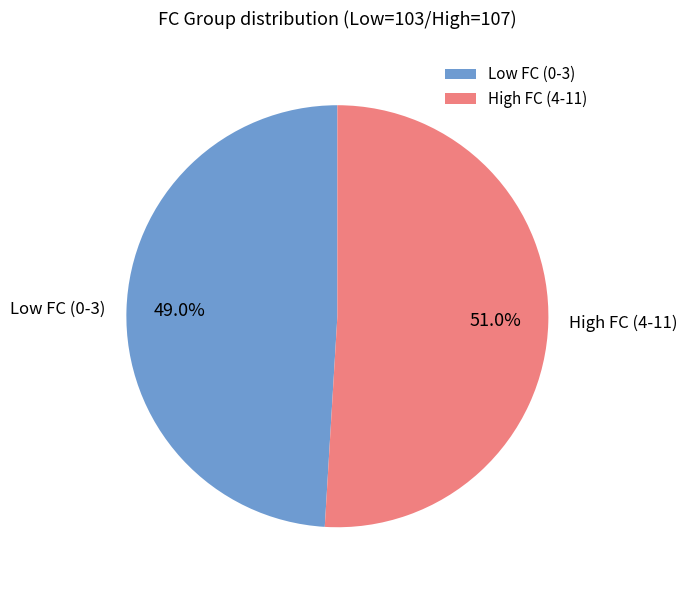

How many segments does this pie chart have?

2